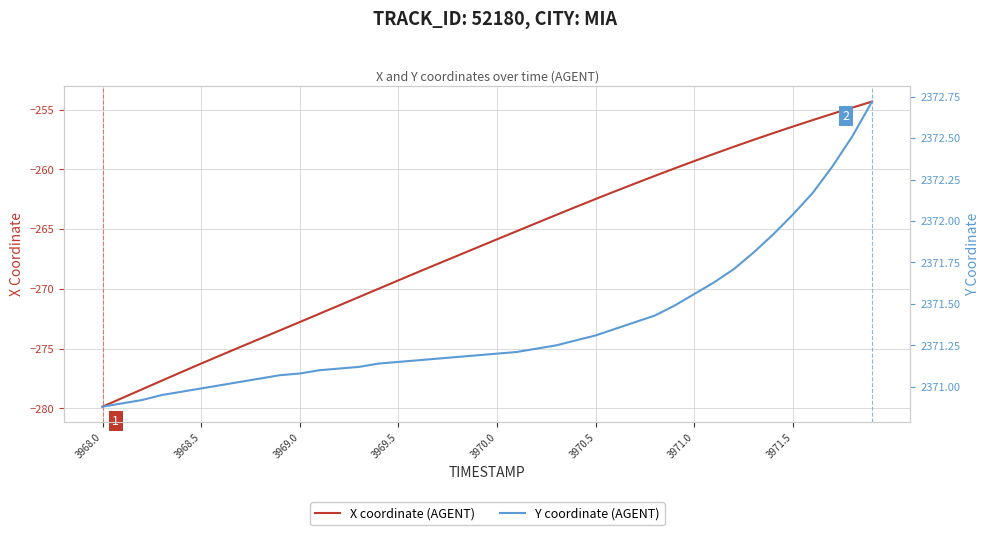

At which label does X coordinate (AGENT) reach its minimum?

3968.0